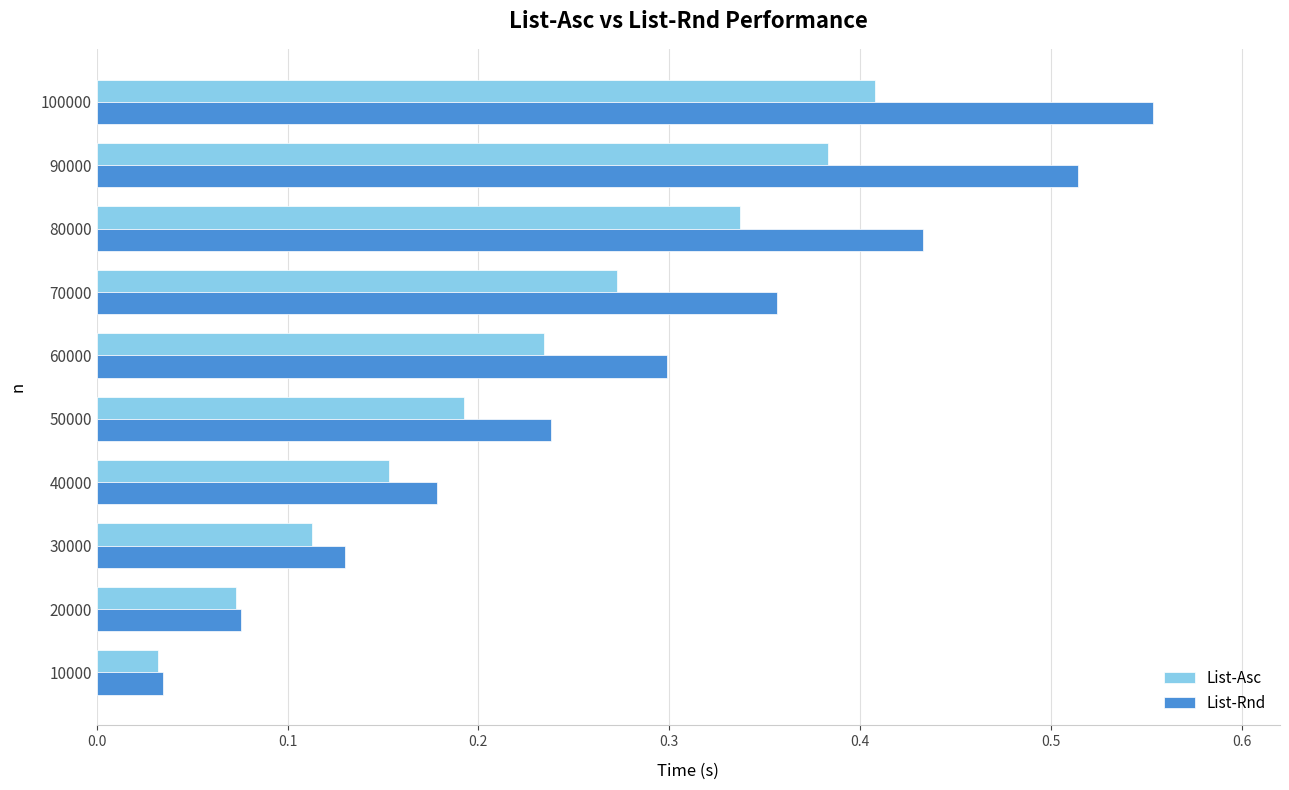

Is it true that List-Asc equals 0.1 at 10000?

False